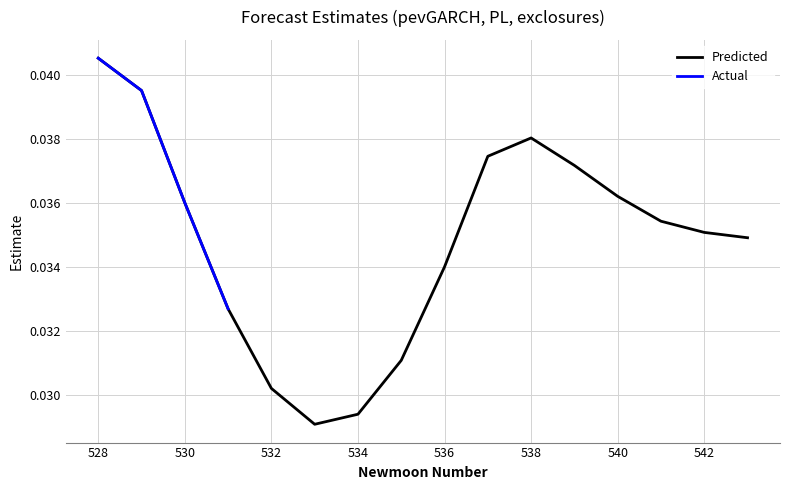

Count the number of categories in the chart.

16